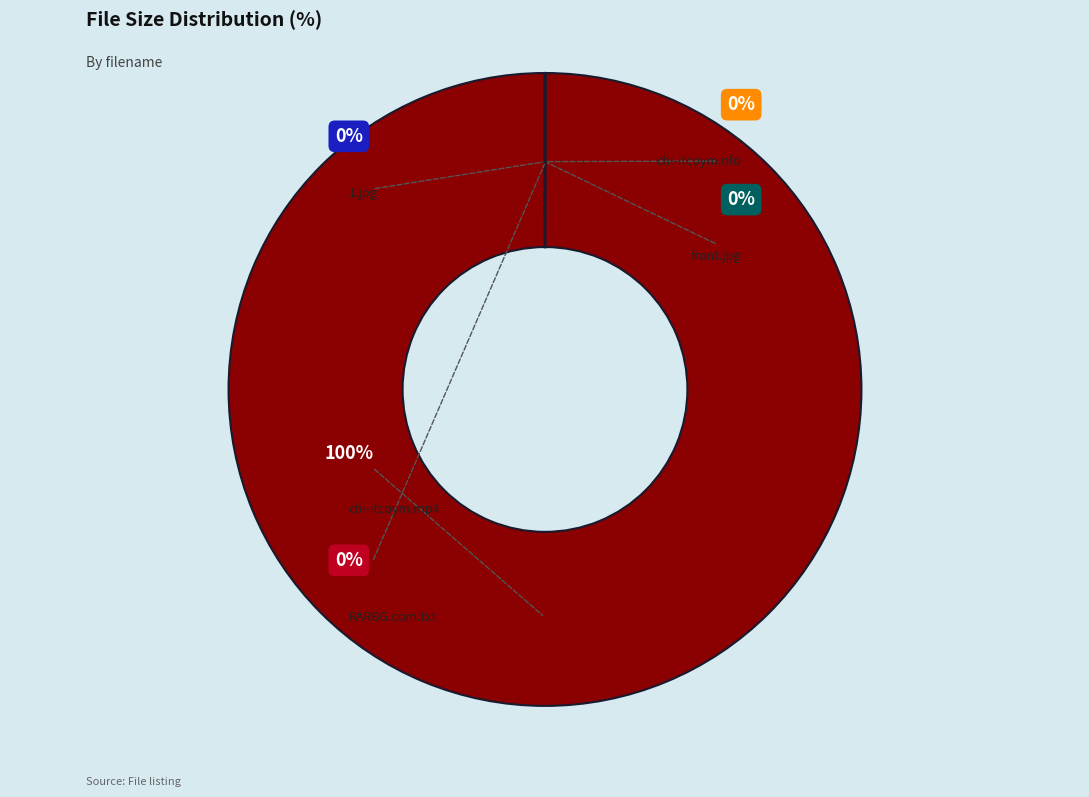

What is the largest slice in the pie chart?

chi-itcoym.mp4